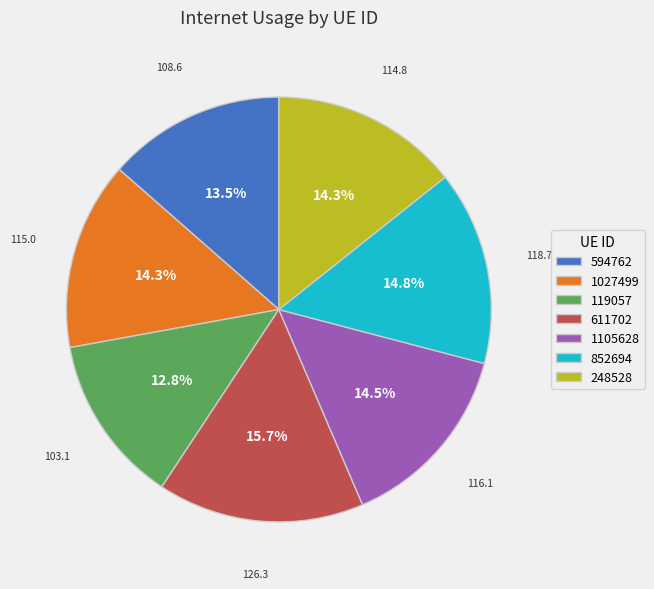

Is there any slice that represents more than half of the pie?

No